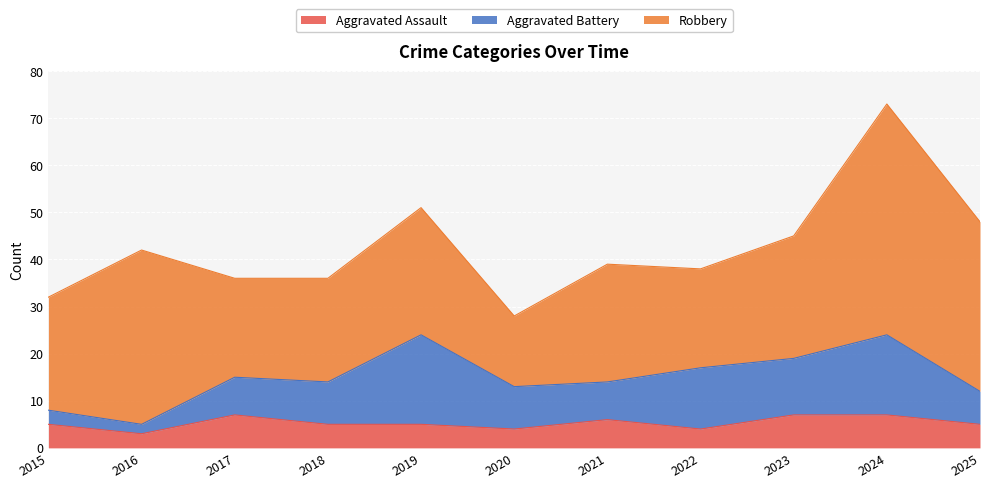

At which label does Total reach its peak?

2024